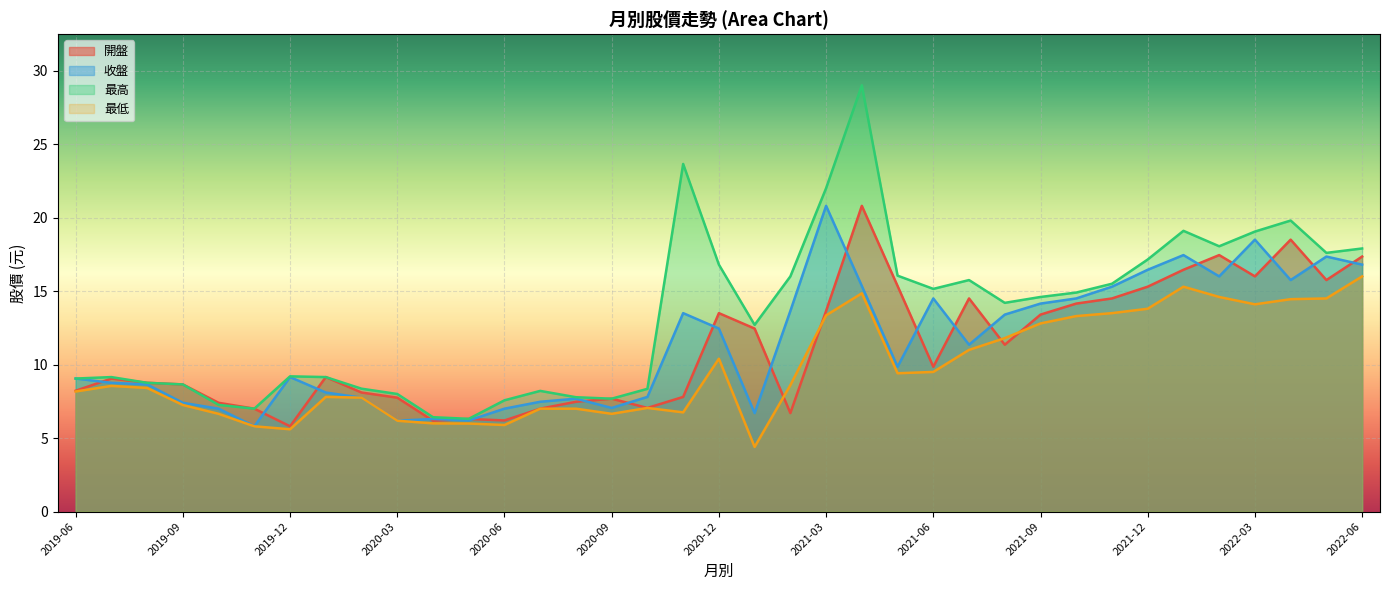

What is the total value across all series at 2021-09?

55.0